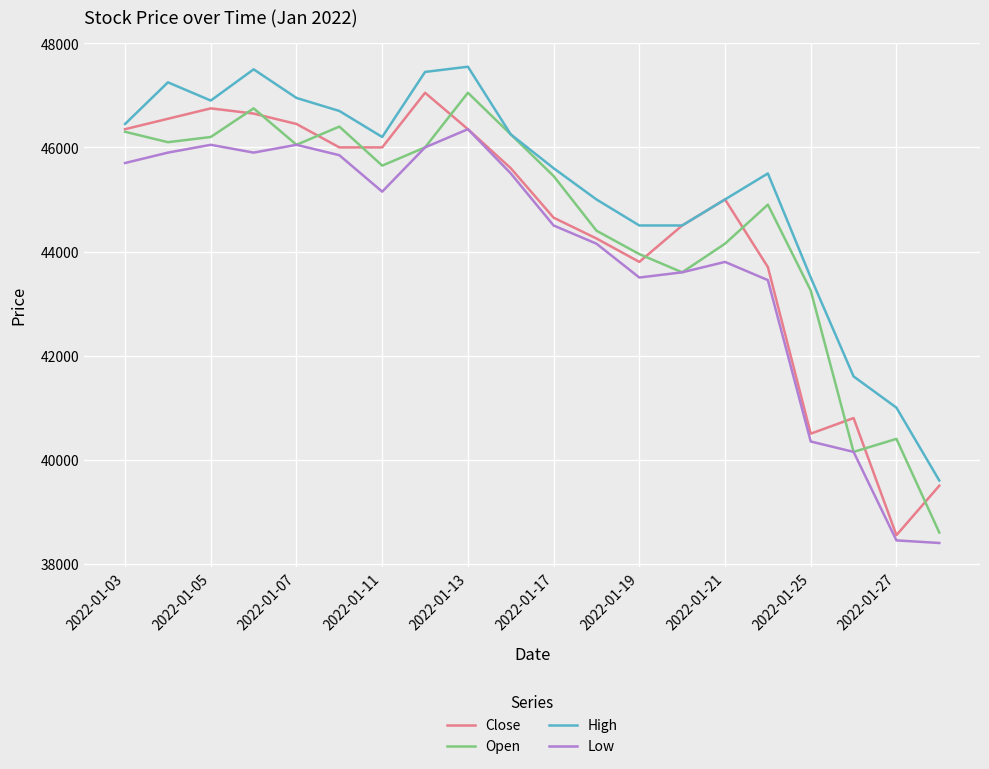

In Low, how many points are higher than both neighbors (excluding endpoints)?

4